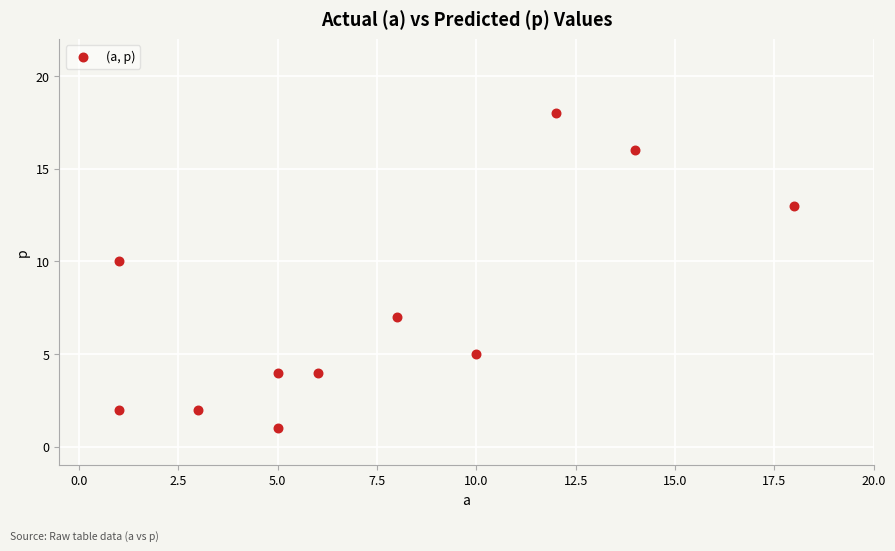

What Y value in the scatter plot is closest to 9?

10